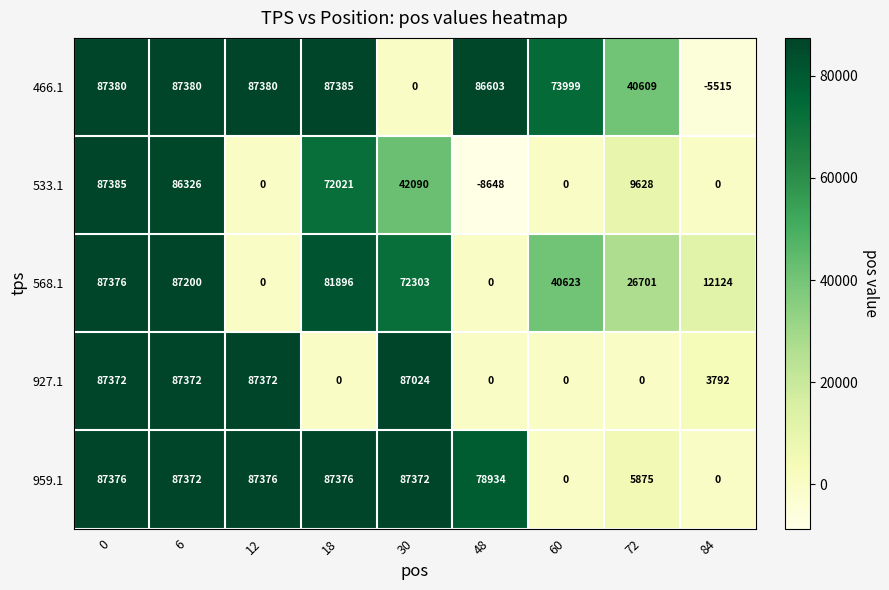

Read the 466.1 value at 60, to the nearest 50.

74000